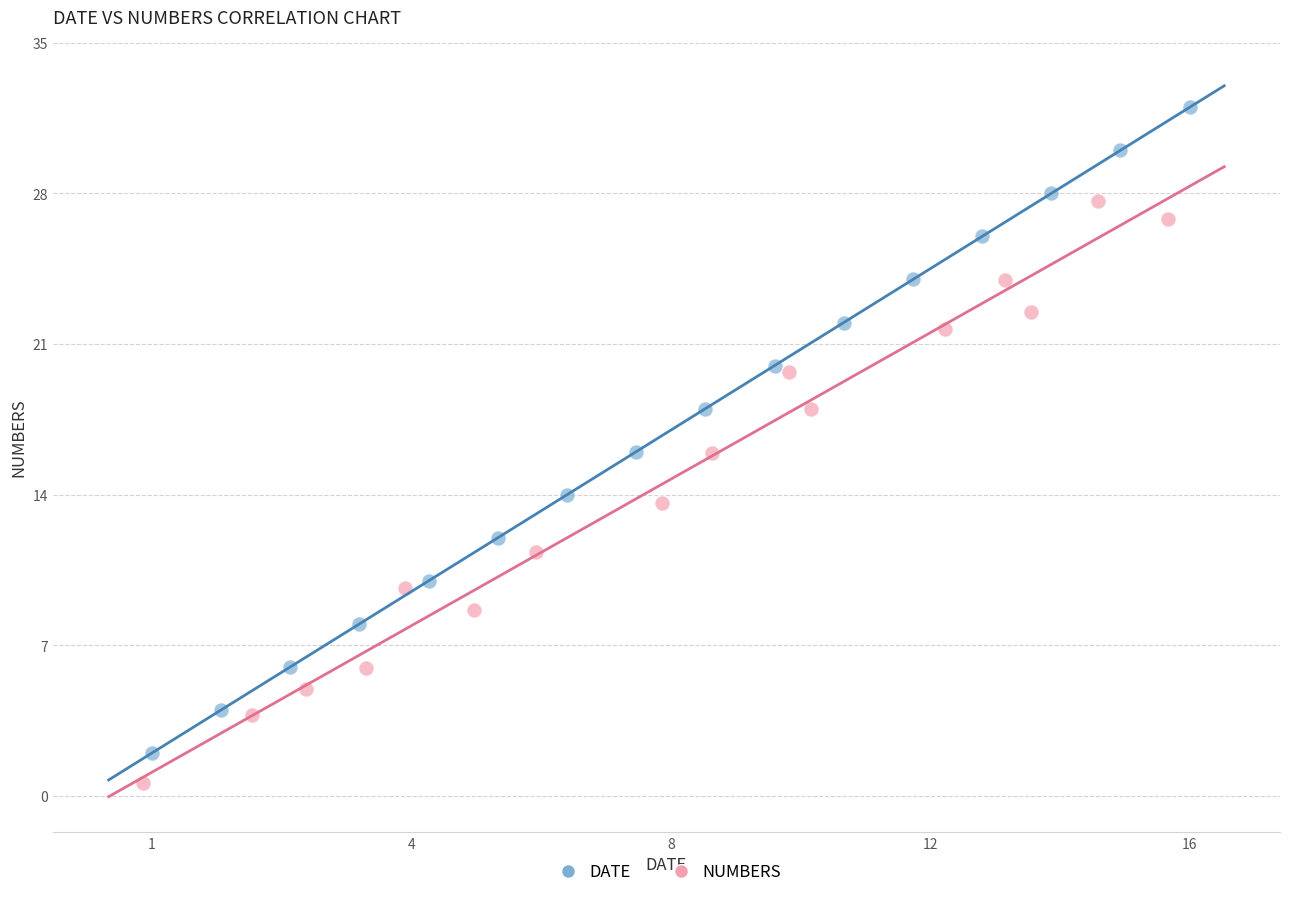

Which series reaches the minimum Y coordinate?

NUMBERS